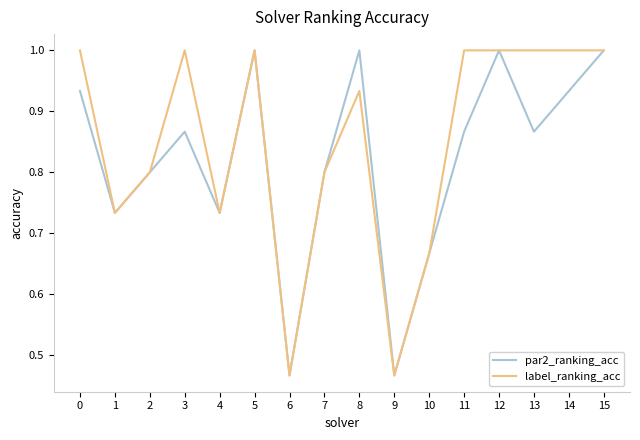

The value of par2_ranking_acc at 2 is 1.2. True or false?

False